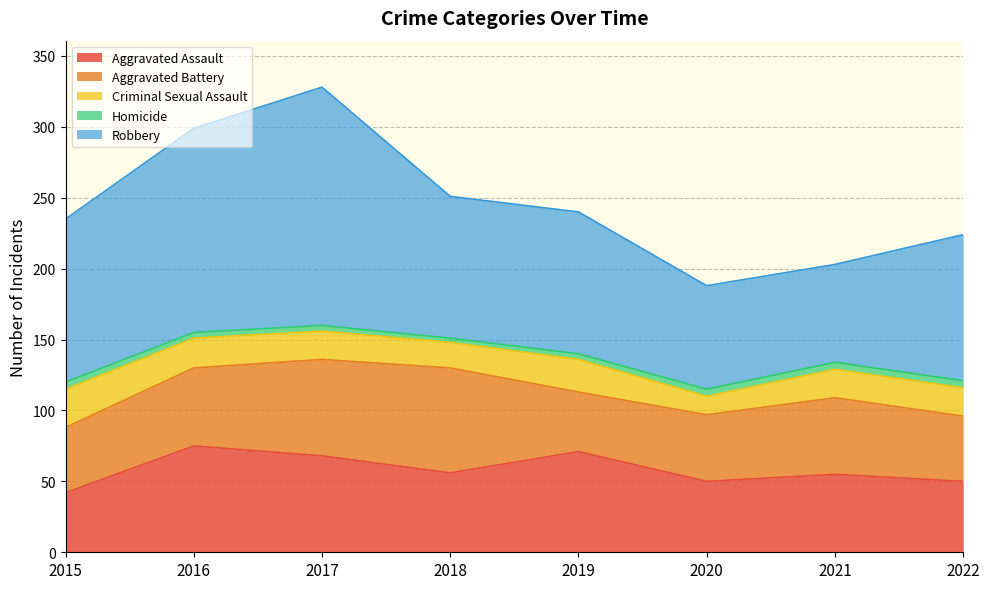

Does the chart display data point markers on the line(s)?

No